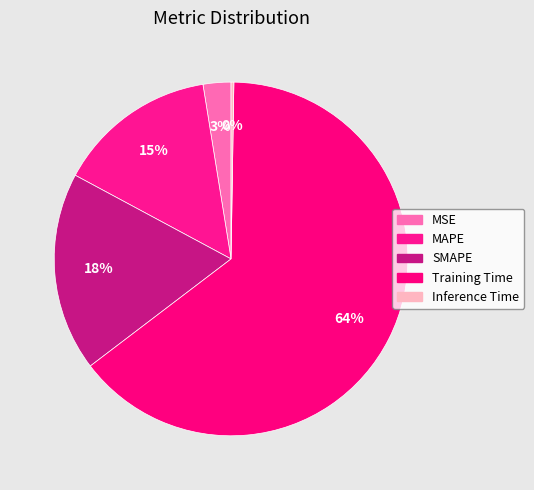

Approximately how many times larger is the value at MAPE compared to Training Time?

0.2